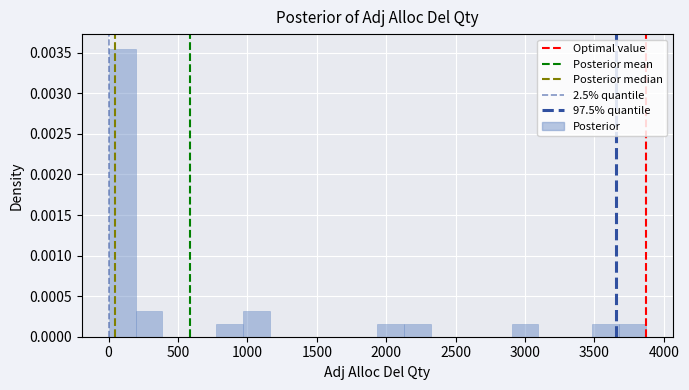

Around what value on the x-axis is the tallest bar? Give the approximate position of its centre, as read against the axis.

100